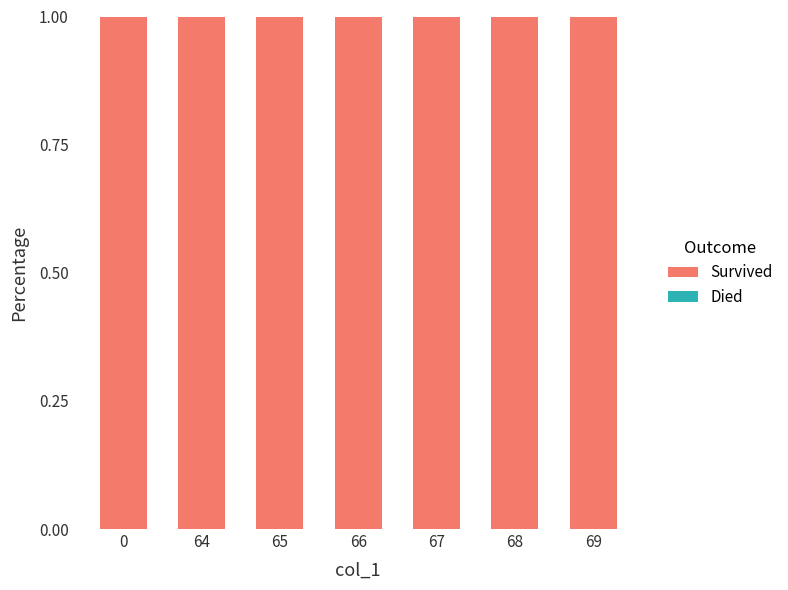

Reading left to right, what are all the values shown in this chart?

Died: 0=0	64=0	65=0	66=0	67=0	68=0	69=0
Survived: 0=1	64=1	65=1	66=1	67=1	68=1	69=1